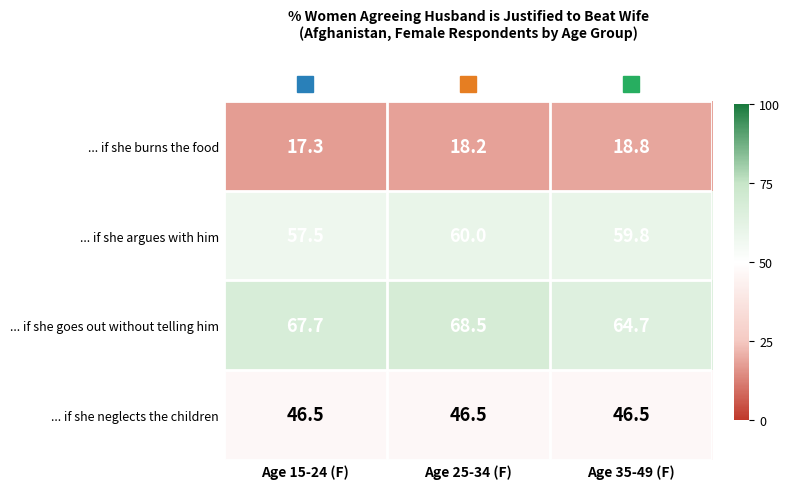

Which series changed the most between Age 15-24 (F) and Age 25-34 (F)?

... if she argues with him